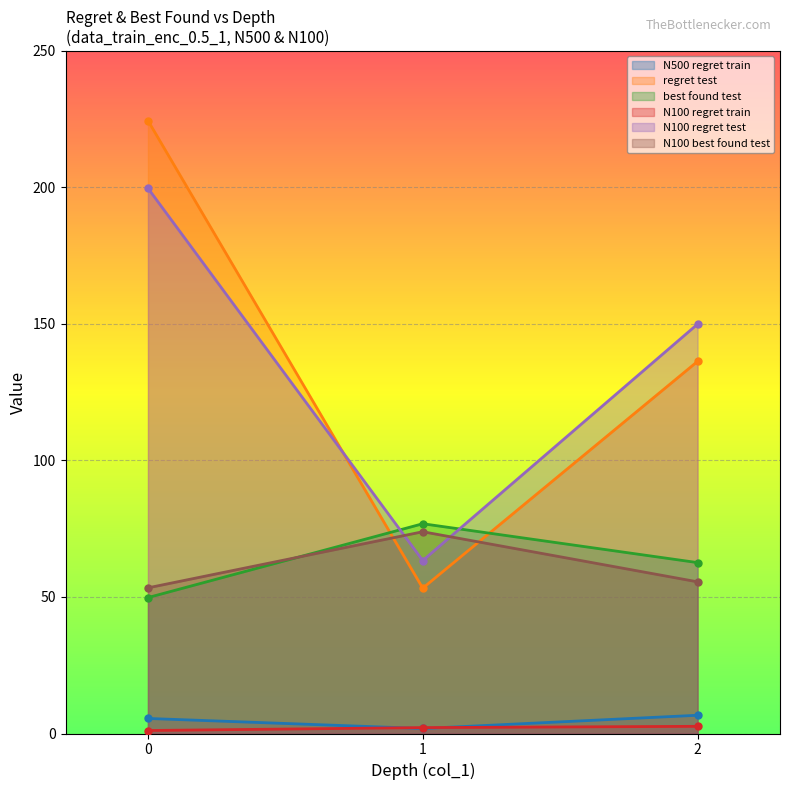

Which series changed the most between 0 and 1?

regret test